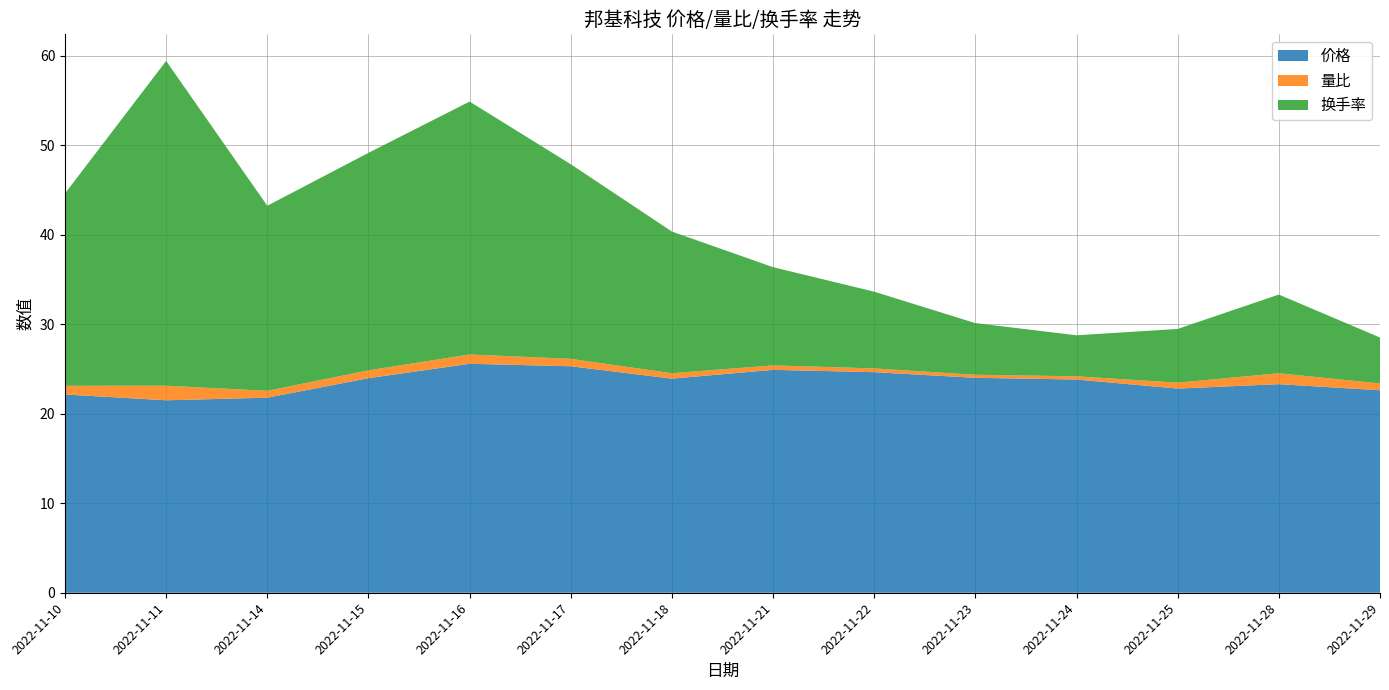

Reading left to right, extract all data points from this chart.

价格: 22.1	21.5	21.8	24.0	25.6	25.3	23.9	24.9	24.6	24.0	23.8	22.8	23.3	22.6
量比: 1.0	1.6	0.8	0.9	1.0	0.8	0.6	0.5	0.4	0.3	0.4	0.7	1.2	0.8
换手率: 21.5	36.3	20.7	24.3	28.2	21.7	15.8	11.0	8.6	5.8	4.6	6.0	8.8	5.1